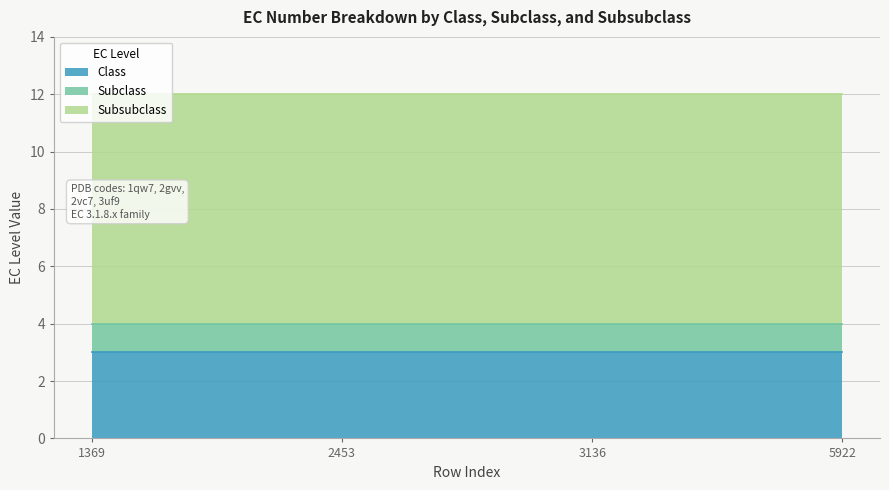

True or false: Class and Subclass intersect in this chart.

False